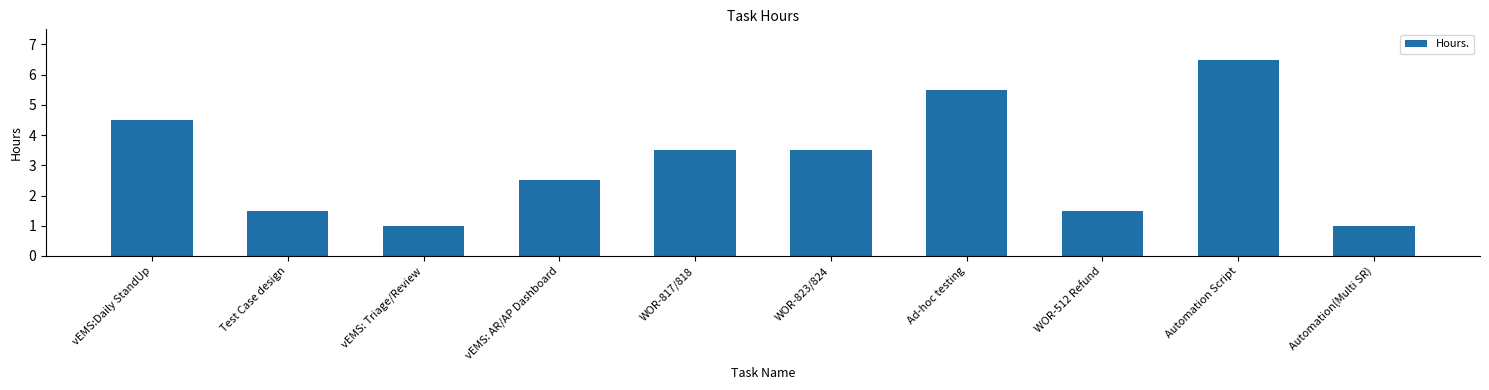

True or false: the data shows 1.3 at vEMS:Daily StandUp.

False